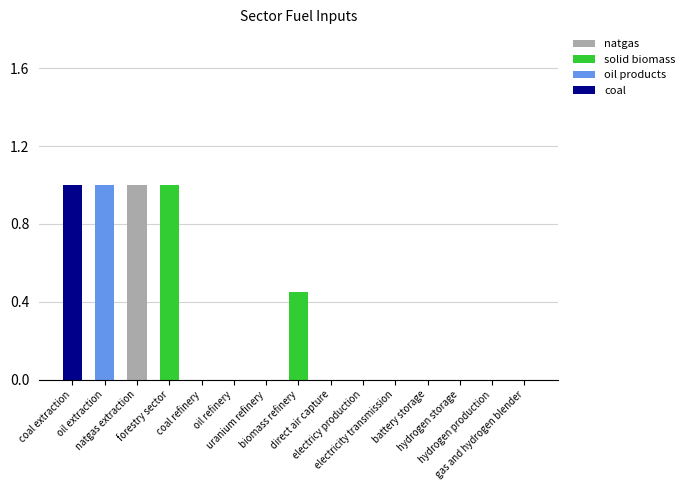

What is the difference between the maximum and minimum values in the coal series?

1.0